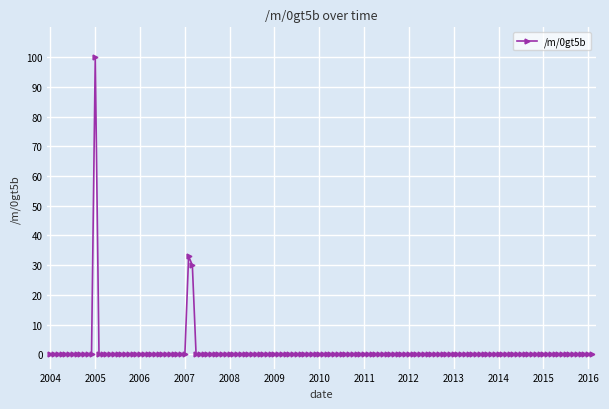

Does the chart display data point markers on the line(s)?

Yes